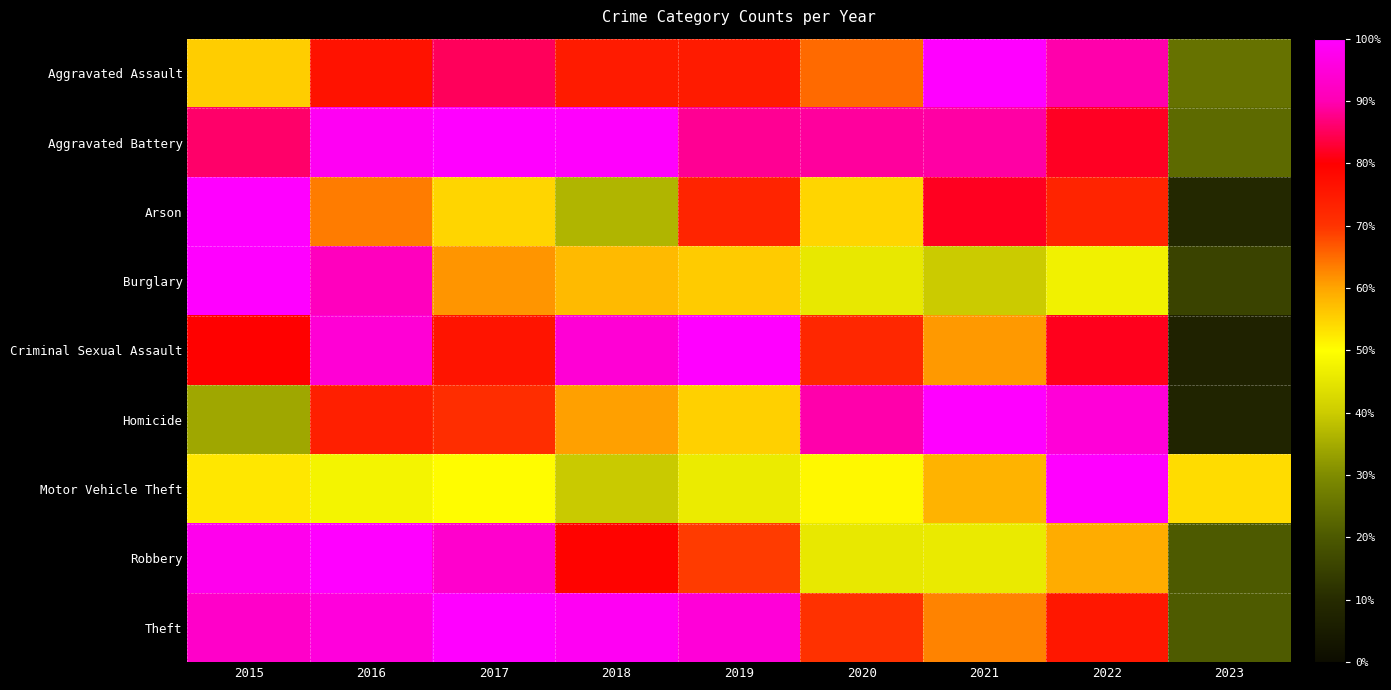

Reading right to left, list all the values displayed in this chart.

Aggravated Assault: 2023=0.3	2022=0.9	2021=1.0	2020=0.7	2019=0.7	2018=0.7	2017=0.9	2016=0.8	2015=0.6
Aggravated Battery: 2023=0.2	2022=0.8	2021=0.9	2020=0.9	2019=0.9	2018=1.0	2017=1.0	2016=1.0	2015=0.9
Arson: 2023=0.1	2022=0.7	2021=0.8	2020=0.5	2019=0.7	2018=0.4	2017=0.5	2016=0.6	2015=1.0
Burglary: 2023=0.2	2022=0.5	2021=0.4	2020=0.5	2019=0.6	2018=0.6	2017=0.6	2016=0.9	2015=1.0
Criminal Sexual Assault: 2023=0.1	2022=0.8	2021=0.6	2020=0.7	2019=1.0	2018=0.9	2017=0.8	2016=0.9	2015=0.8
Homicide: 2023=0.1	2022=0.9	2021=1.0	2020=0.9	2019=0.6	2018=0.6	2017=0.7	2016=0.7	2015=0.3
Motor Vehicle Theft: 2023=0.5	2022=1.0	2021=0.6	2020=0.5	2019=0.5	2018=0.4	2017=0.5	2016=0.5	2015=0.5
Robbery: 2023=0.2	2022=0.6	2021=0.5	2020=0.5	2019=0.7	2018=0.8	2017=0.9	2016=1.0	2015=1.0
Theft: 2023=0.2	2022=0.8	2021=0.6	2020=0.7	2019=0.9	2018=1.0	2017=1.0	2016=1.0	2015=0.9